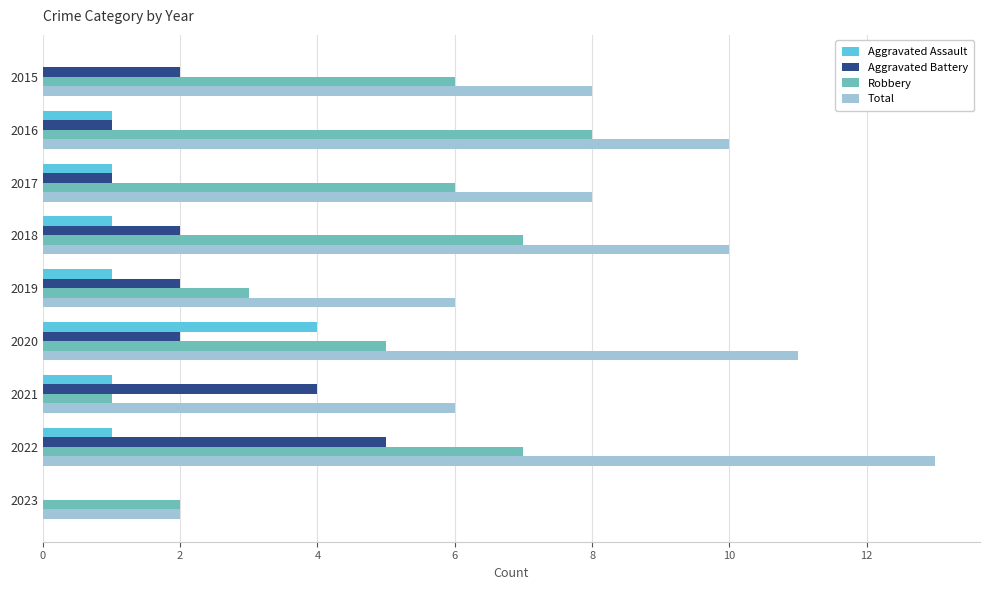

What is the sum of all Robbery values?

45